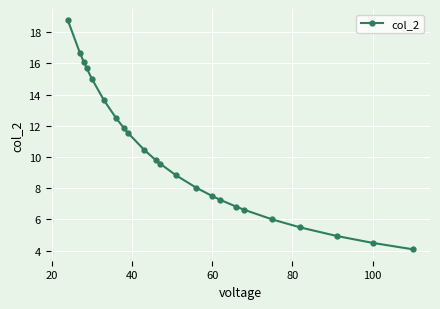

What is the minimum value shown in the chart?

4.1